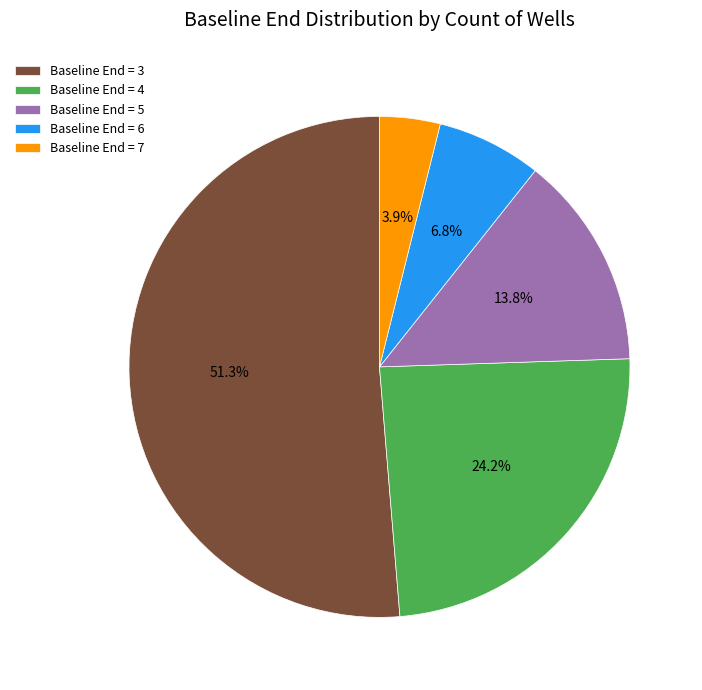

What is the smallest slice in the pie chart?

Baseline End = 7